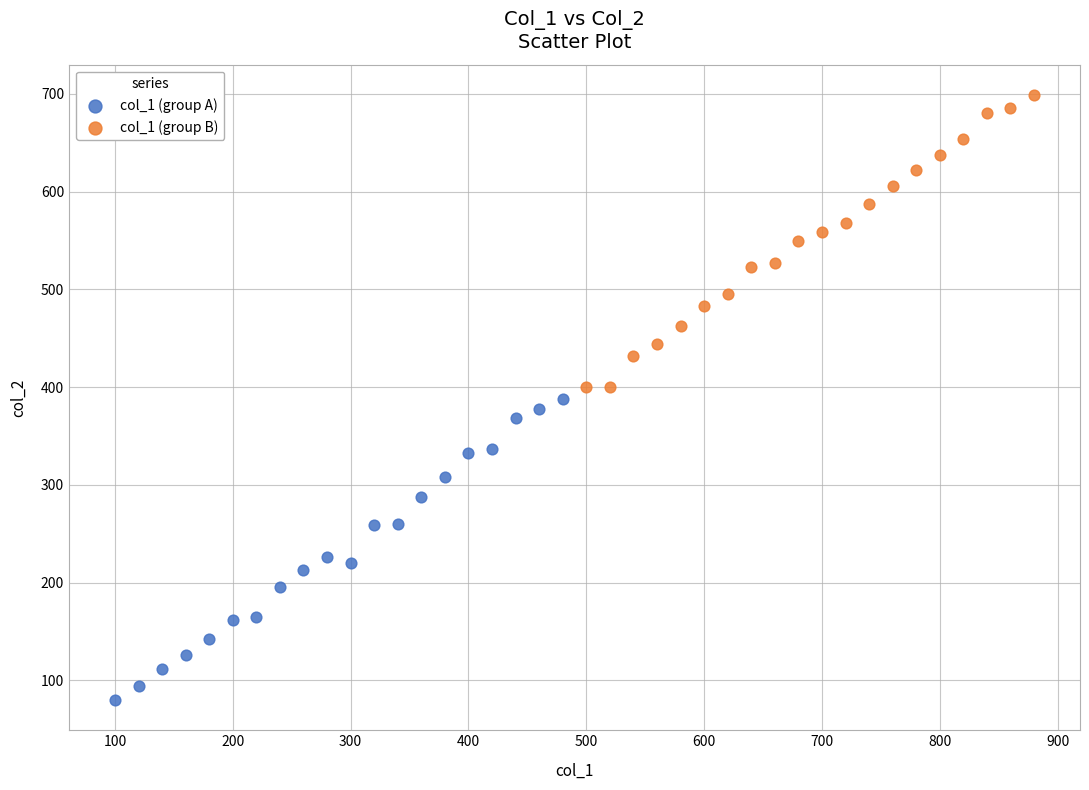

What are all the series names shown in the legend?

col_1 (group A), col_1 (group B)